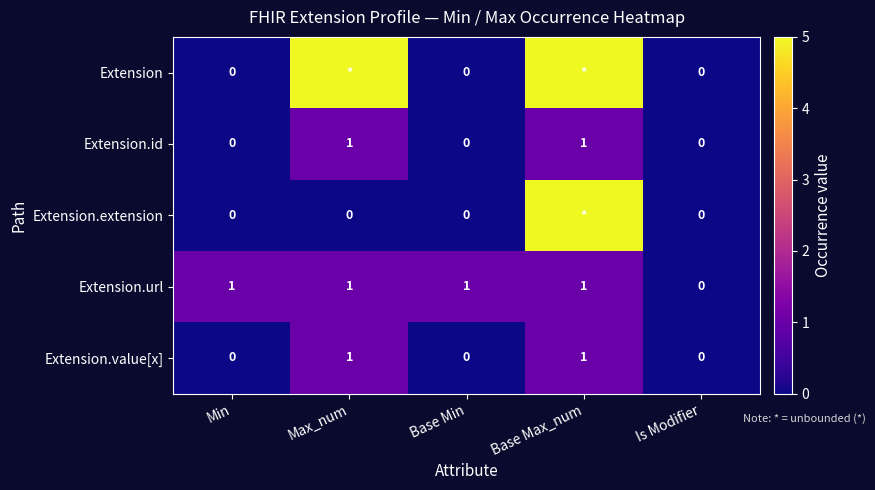

The Extension.id series shows -1 at Min. True or false?

False